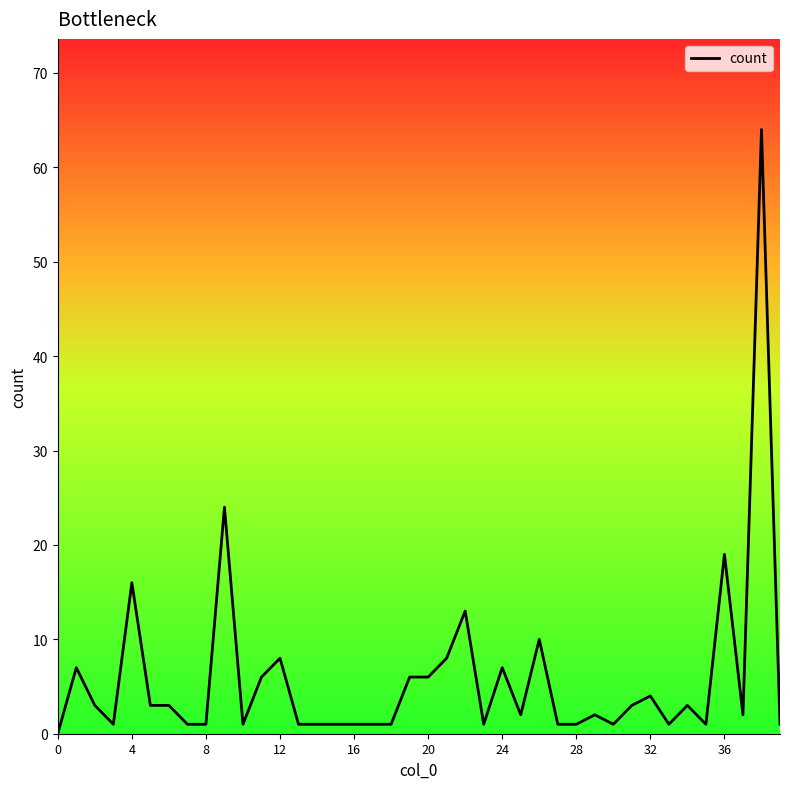

What is the greatest value displayed?

64